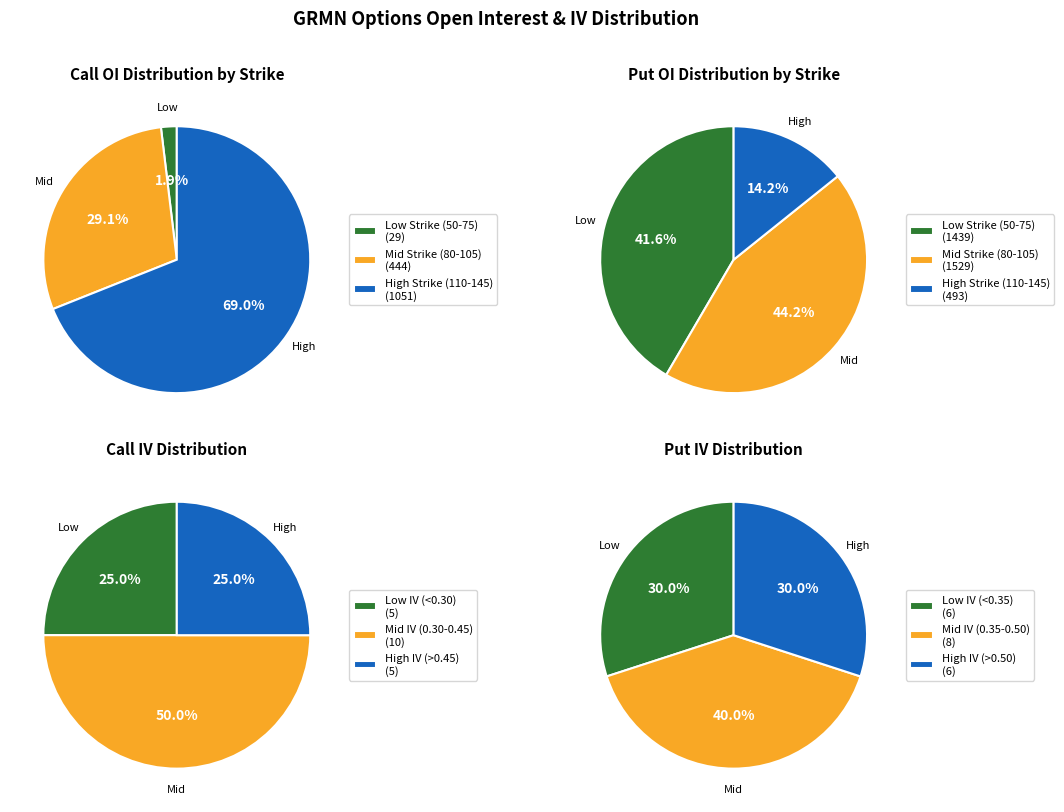

The 105 slice represents 9% of the pie. True or false?

False